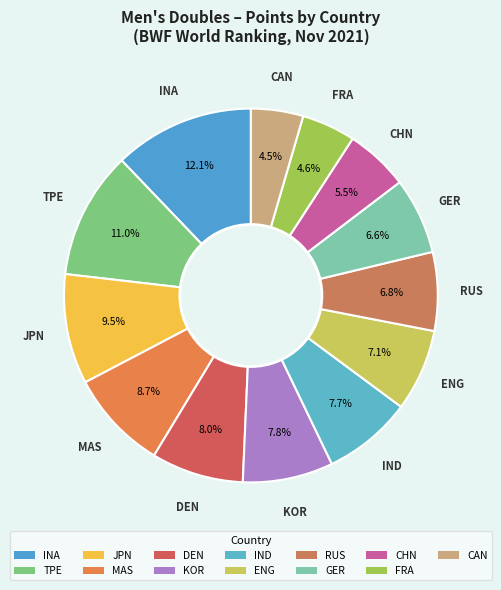

To the nearest percent, what is the difference between the largest and smallest slice percentages?

8%